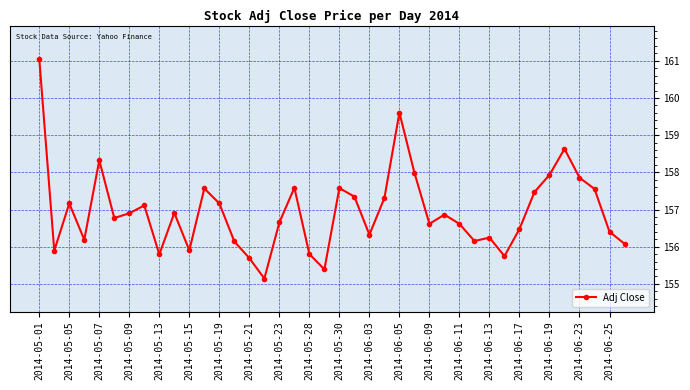

What is the smallest value displayed?

155.1